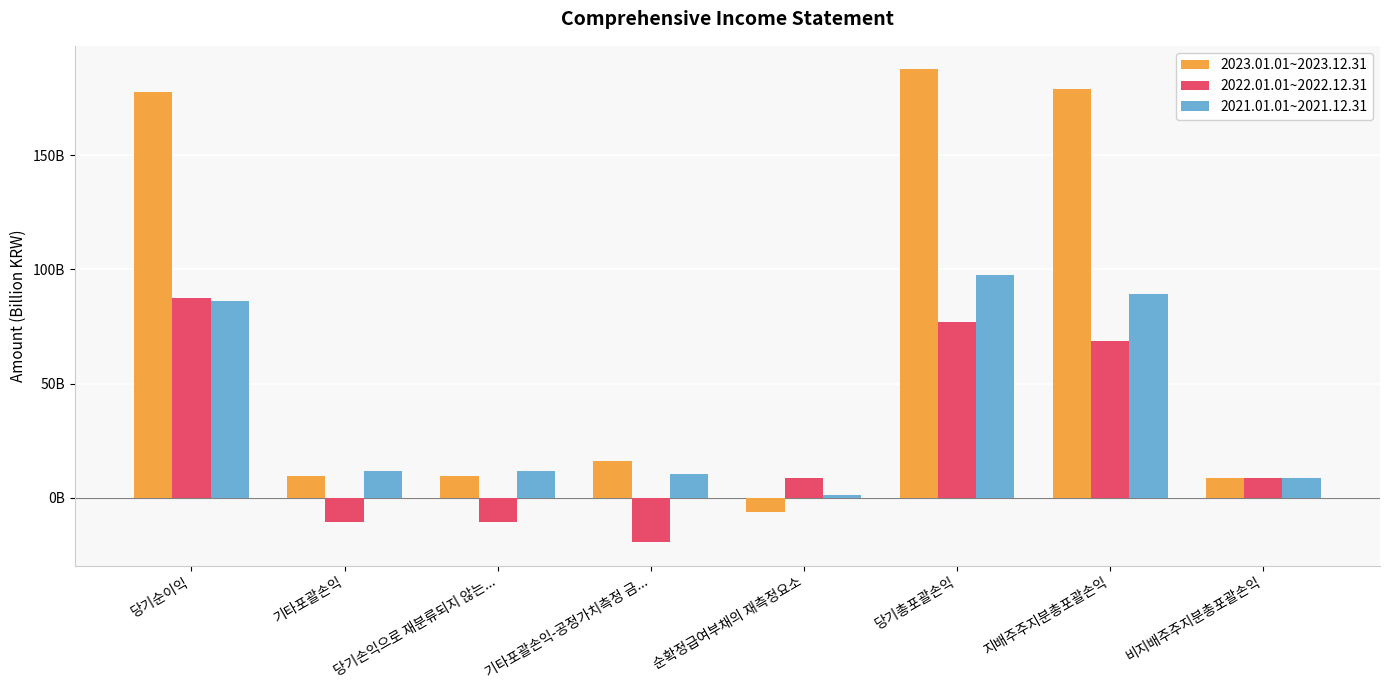

What is the value of the 2023.01.01~2023.12.31 bar at the 8th from the left?

8527108449